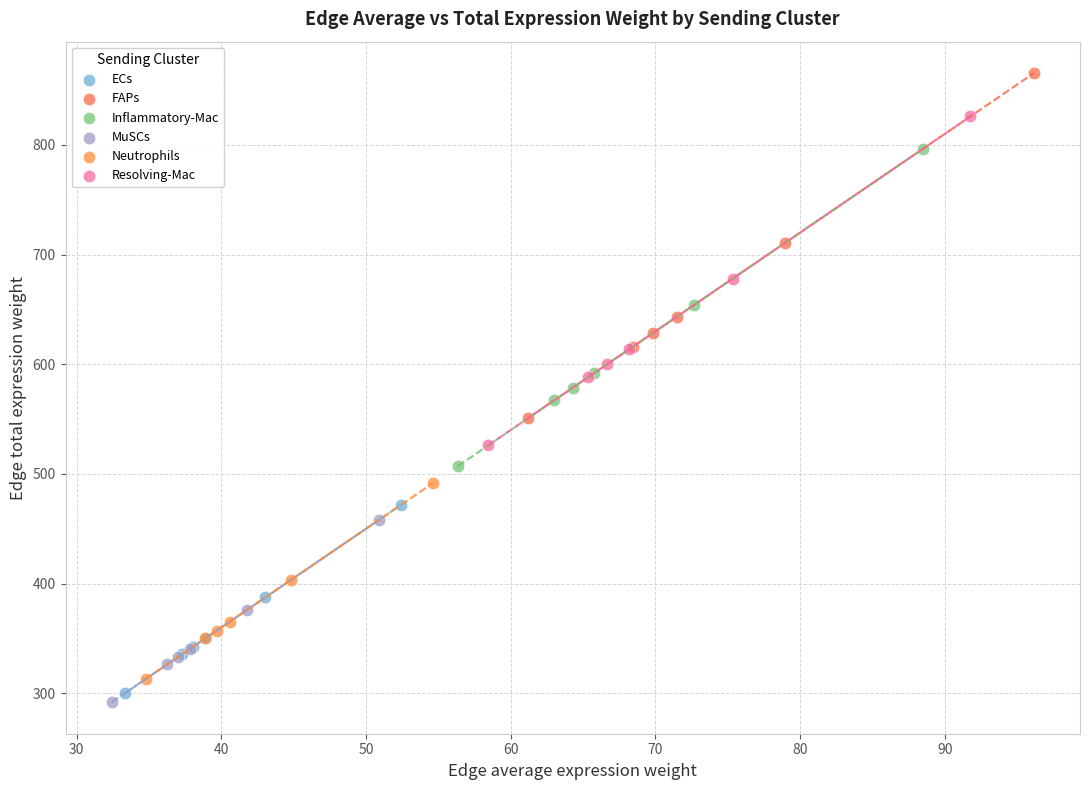

Which series has the widest spread of Y values?

FAPs